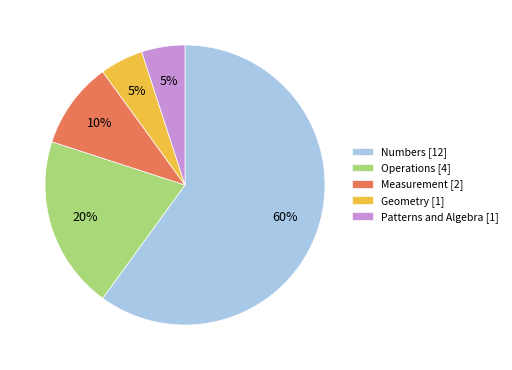

Is Geometry the majority of the pie?

No